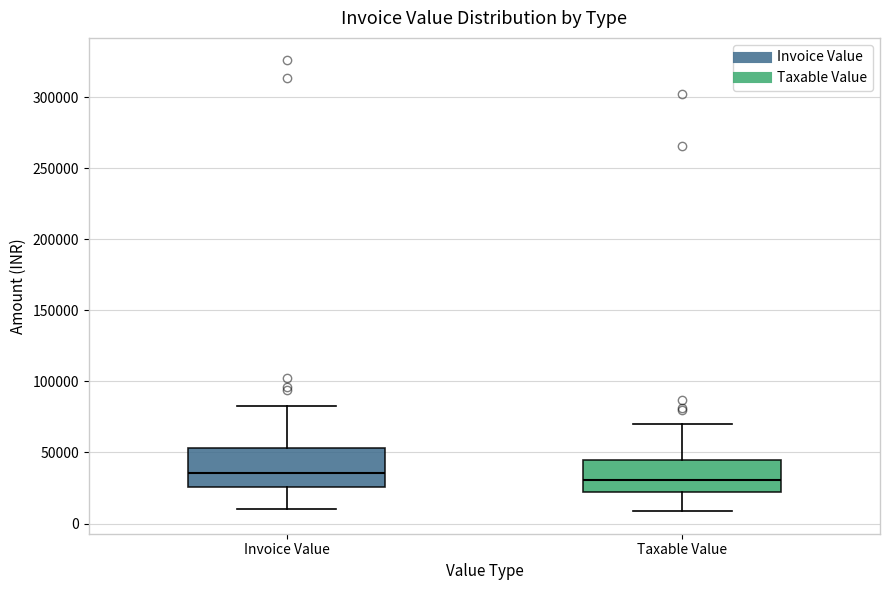

Which box has the lowest median line?

Taxable Value